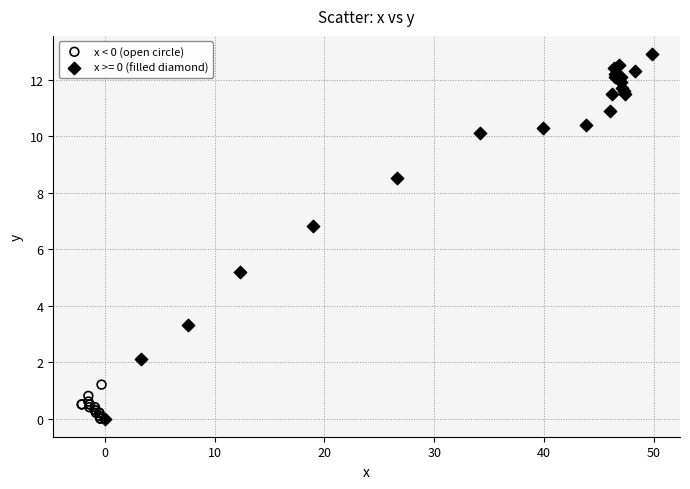

Which series has the largest Y range (max minus min)?

x >= 0 (filled diamond)